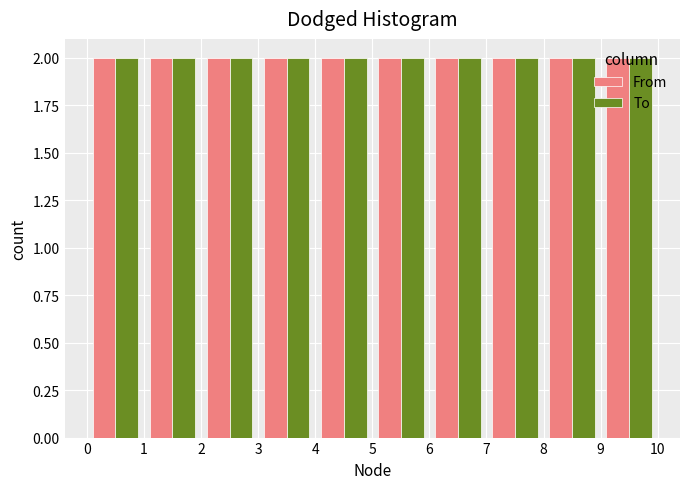

Reading left to right, list every range on the x-axis with the height of the bar of each series over it. The values are not printed on the chart, so give them approximately, as read against the axis.

0 to 1: From=2	To=2
1 to 2: From=2	To=2
2 to 3: From=2	To=2
3 to 4: From=2	To=2
4 to 5: From=2	To=2
5 to 6: From=2	To=2
6 to 7: From=2	To=2
7 to 8: From=2	To=2
8 to 9: From=2	To=2
9 to 10: From=2	To=2